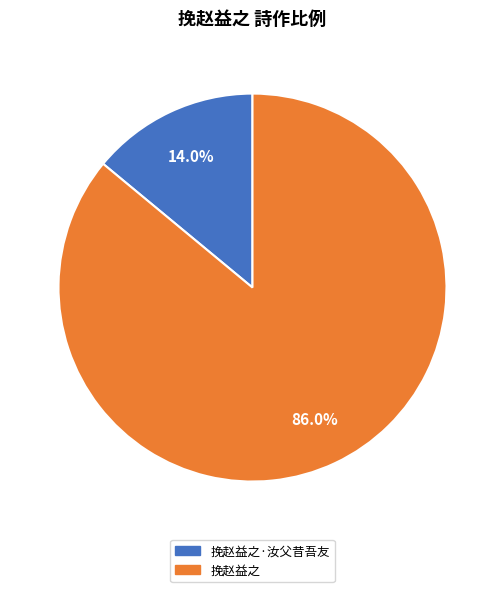

Is the sum of 挽赵益之 and 挽赵益之·汝父昔吾友 greater than half?

Yes